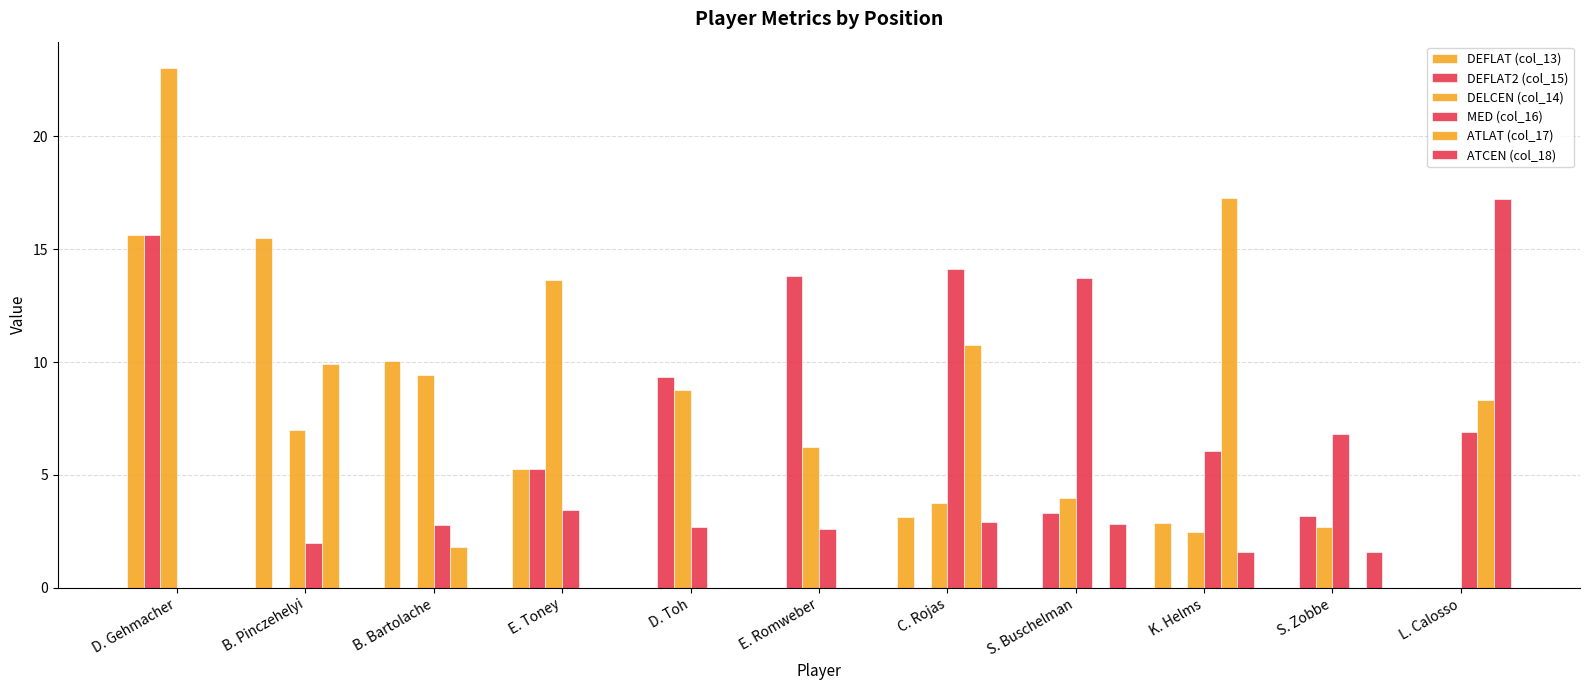

What is the difference between the DELCEN (col_14) values at S. Zobbe and C. Rojas?

1.0